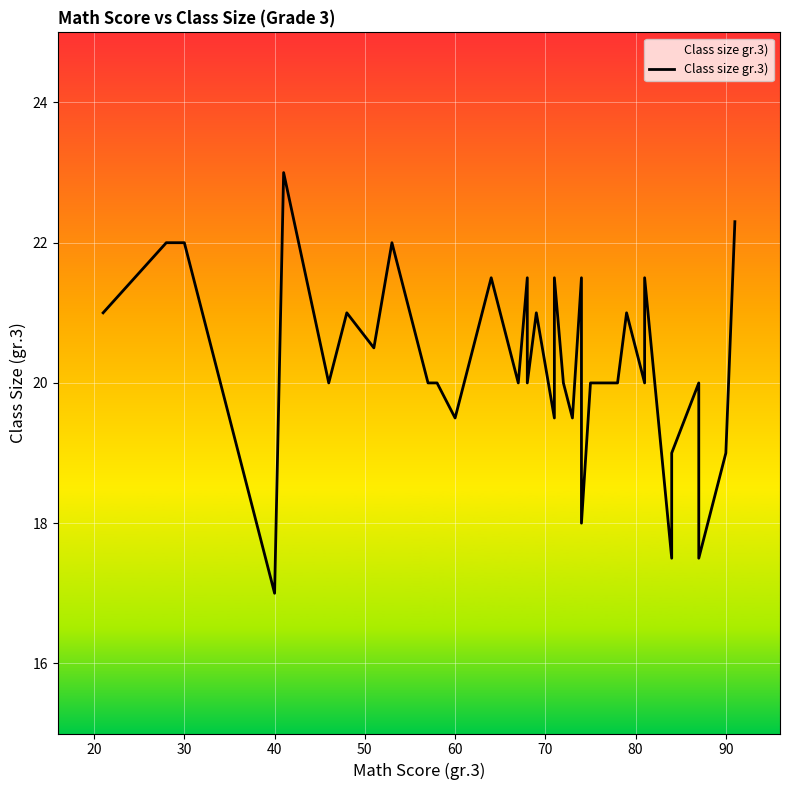

What is the difference between the second highest and minimum values?

5.3